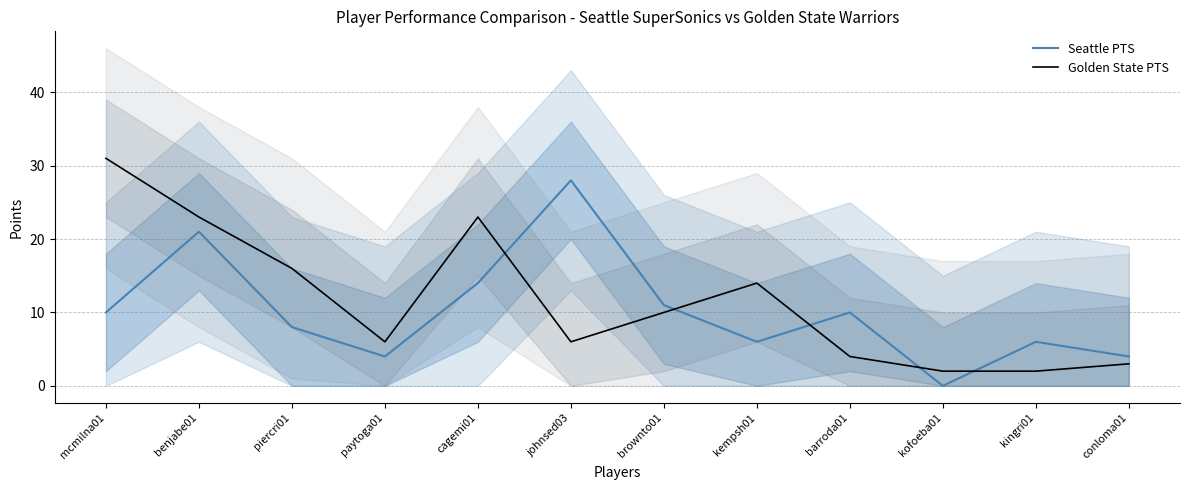

Between paytoga01 and brownto01, which is larger?

brownto01